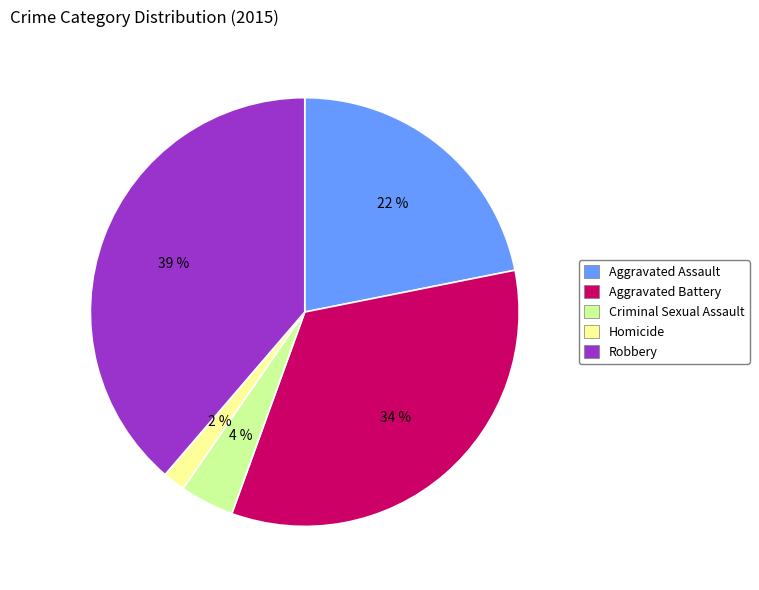

Is the sum of Aggravated Battery and Robbery greater than half?

Yes